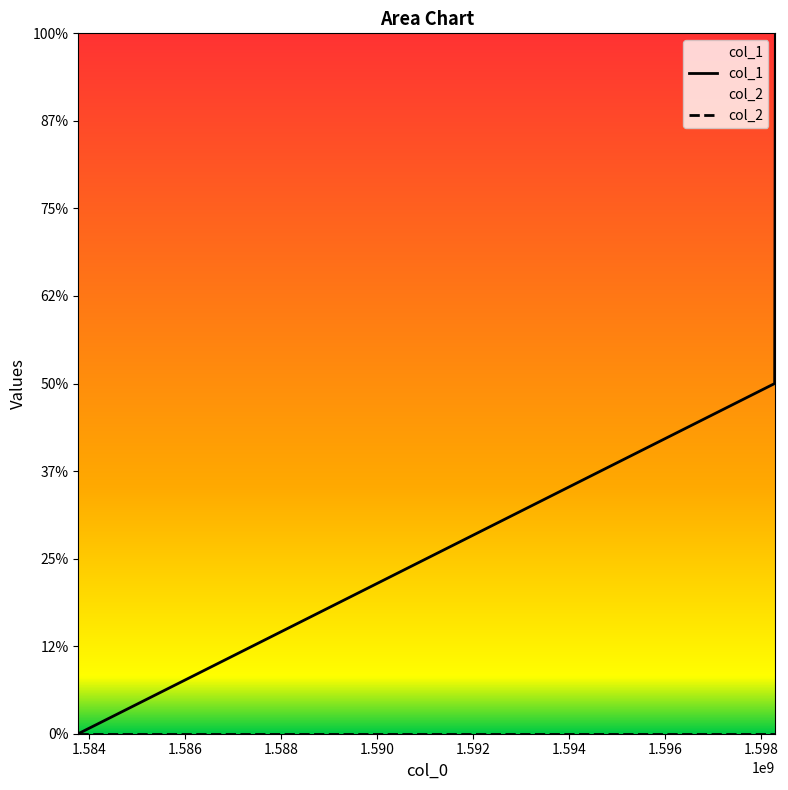

Rank the series by their average value, from lowest to highest.

col_2, col_1